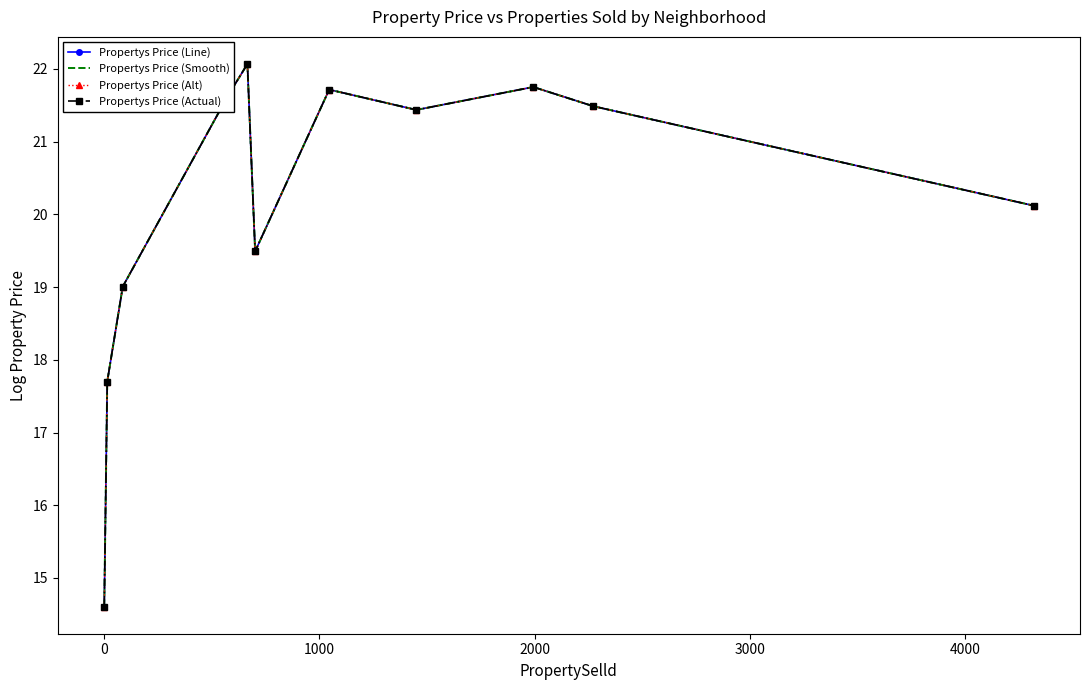

Reading right to left, extract all data points from this chart.

Propertys Price (Line): 20.1	21.5	21.8	21.4	21.7	19.5	22.1	21.6	19.0	17.7	14.6
Propertys Price (Smooth): 20.1	21.5	21.8	21.4	21.7	19.5	22.1	21.6	19.0	17.7	14.6
Propertys Price (Alt): 20.1	21.5	21.8	21.4	21.7	19.5	22.1	21.6	19.0	17.7	14.6
Propertys Price (Actual): 20.1	21.5	21.8	21.4	21.7	19.5	22.1	21.6	19.0	17.7	14.6